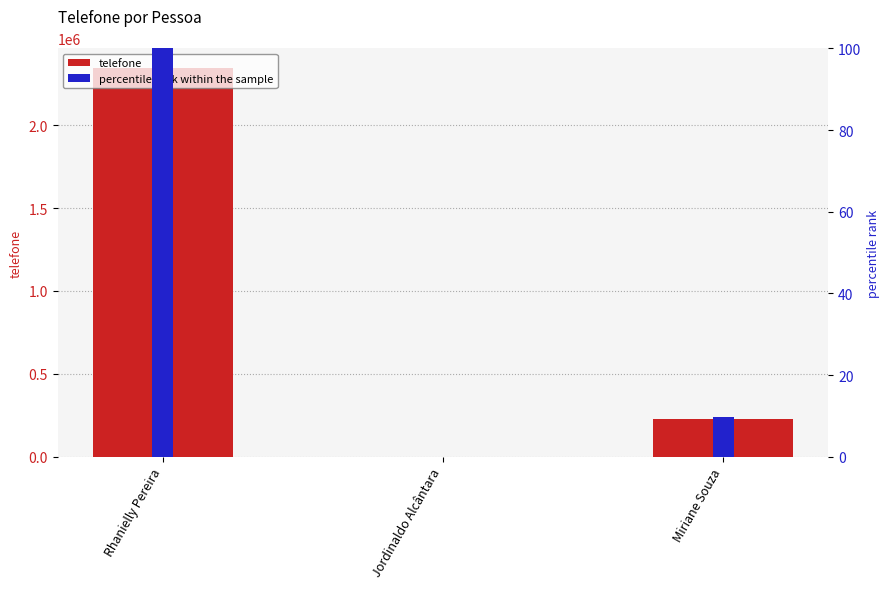

What is the label of the 3rd bar from the left?

Miriane Souza